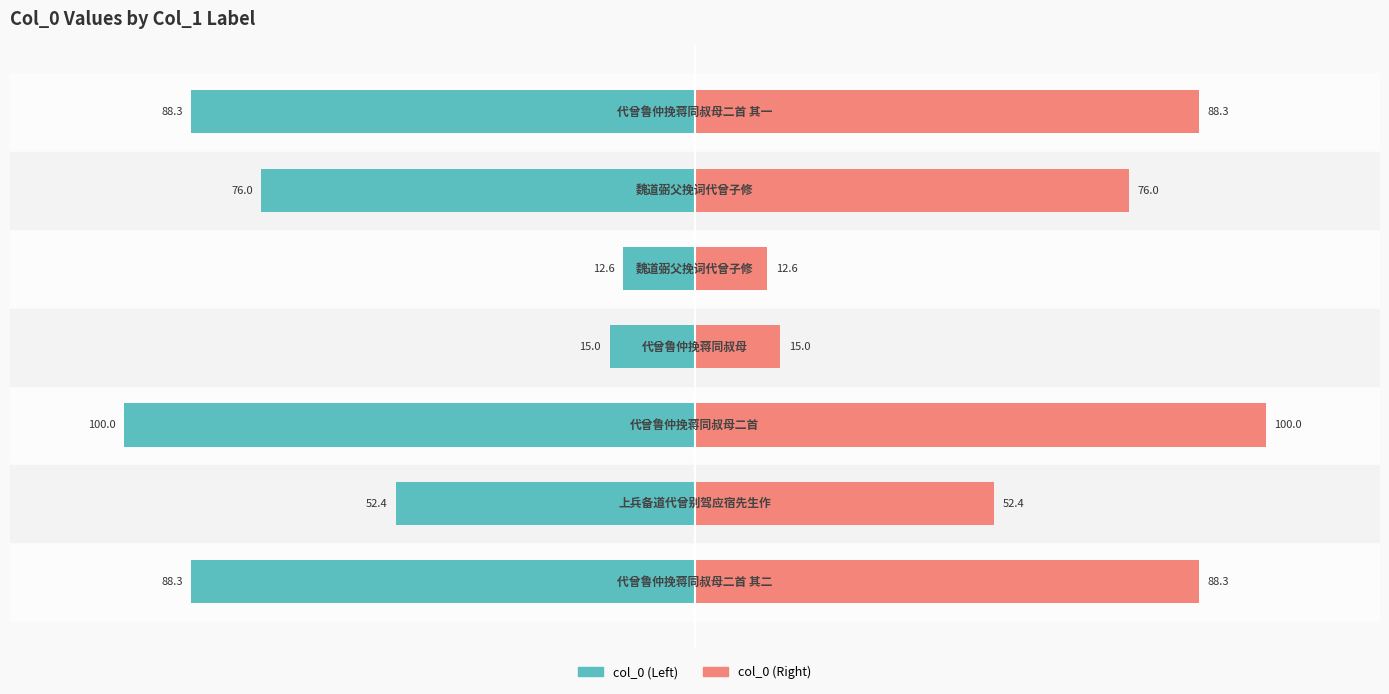

How many bars are there in total?

14